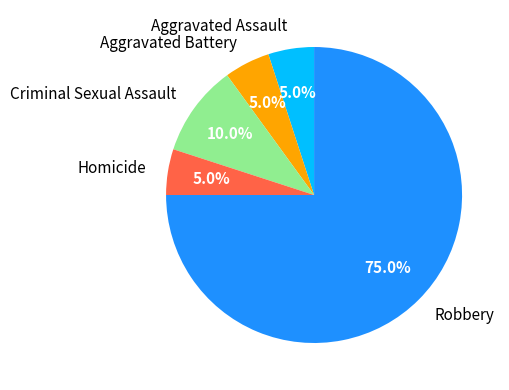

Is it true that Aggravated Battery is 1% of the pie?

False